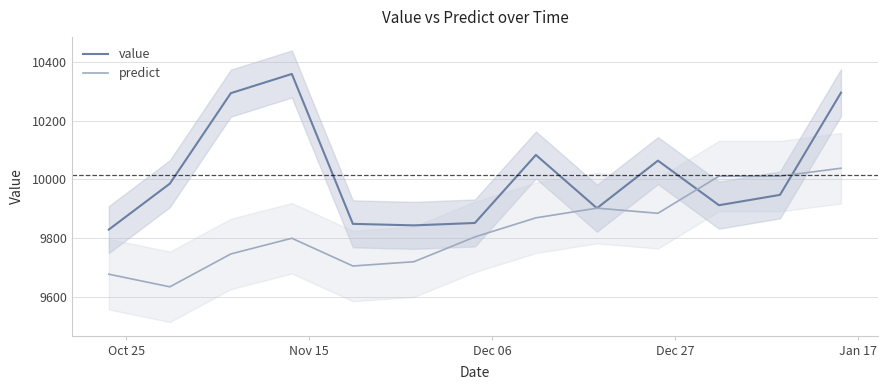

What is the difference between the maximum and minimum values in the predict series?

404.0